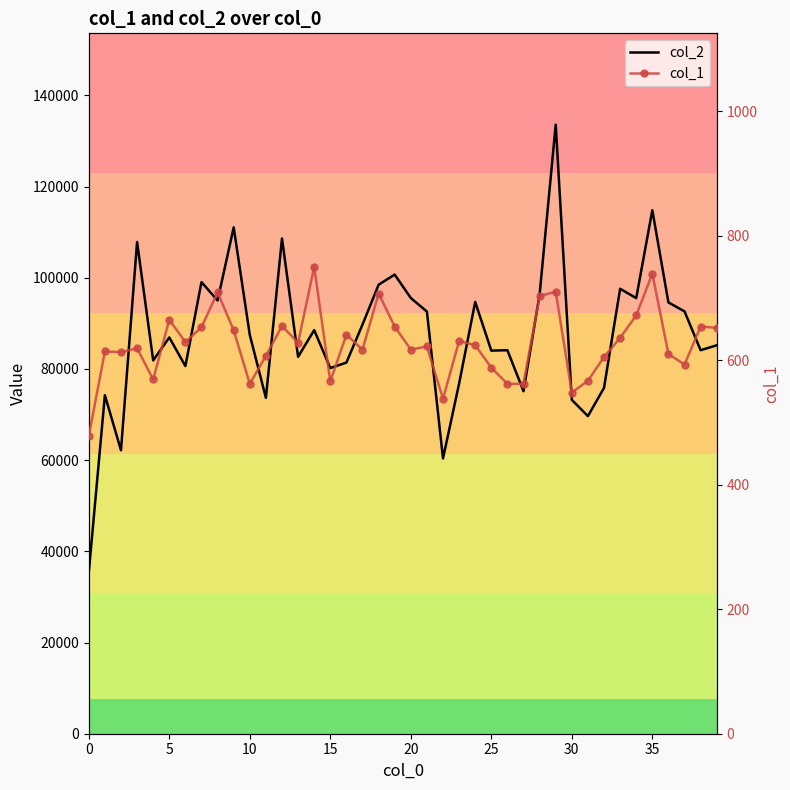

Where is col_2 nearest to the value 84480?

26